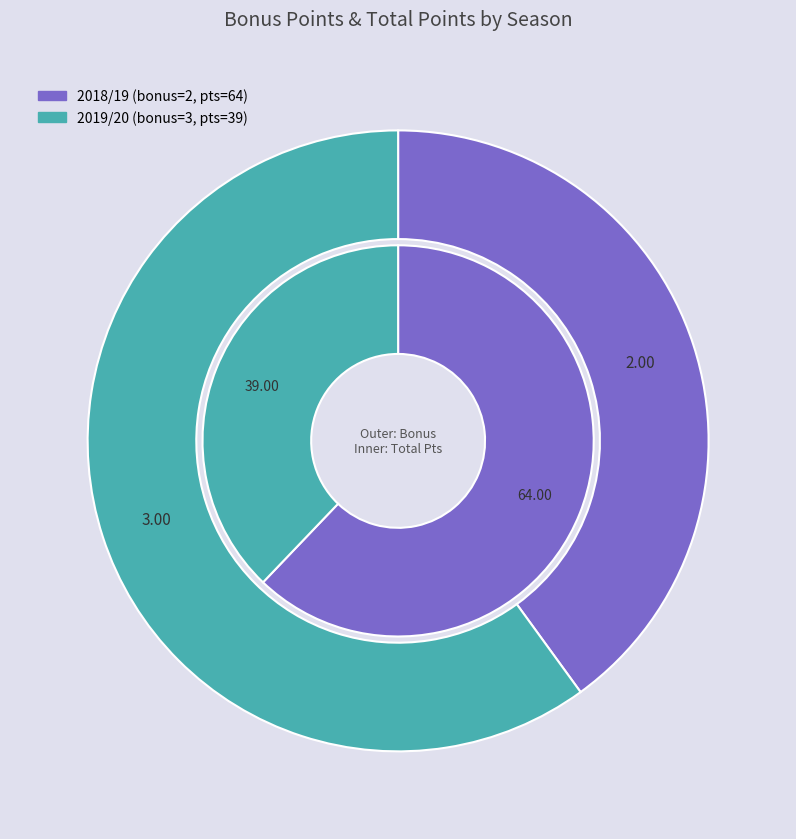

To the nearest percent, what is the average slice percentage?

50%